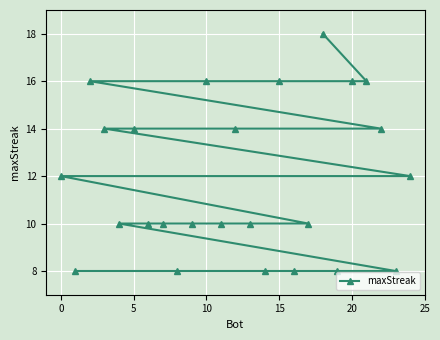

What is the difference between the maximum and minimum values?

10